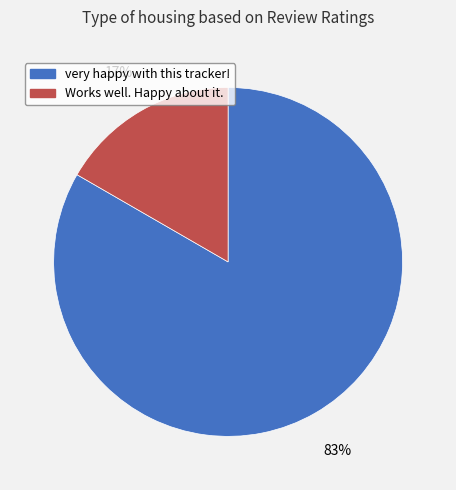

Combined, do Works well. Happy about it. and very happy with this tracker! account for over 50%?

Yes